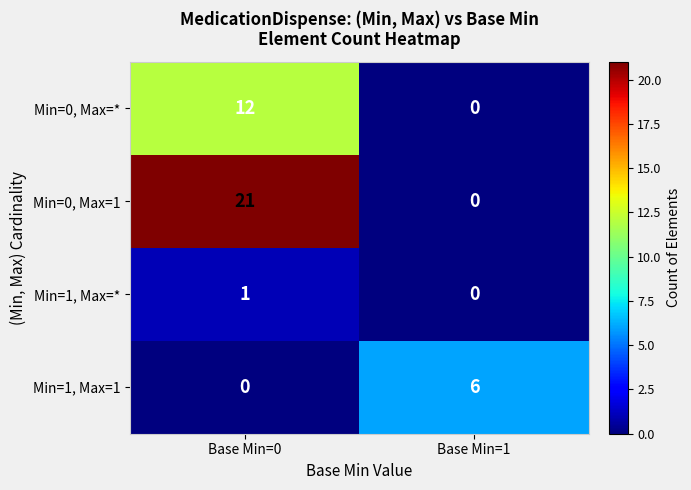

Which series has the widest spread of values?

Min=0, Max=1